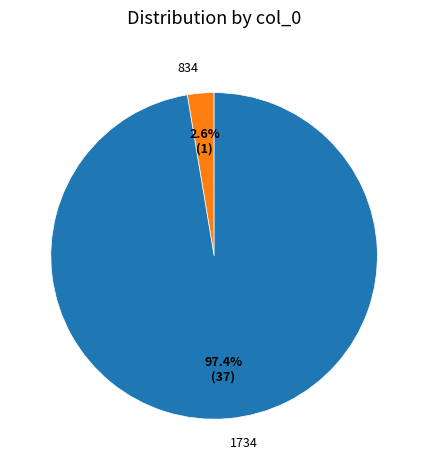

Is there a majority slice in this chart?

Yes